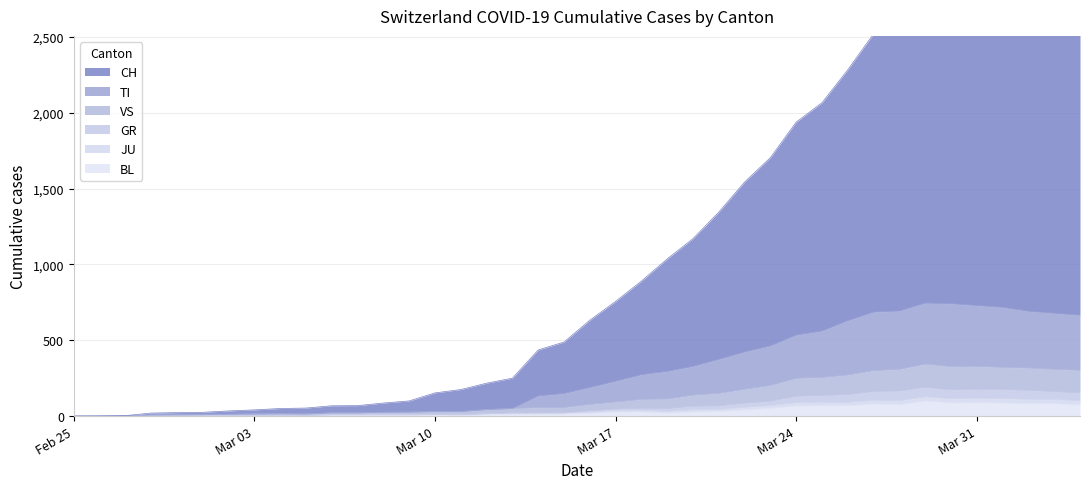

How many data points does each series have?

40